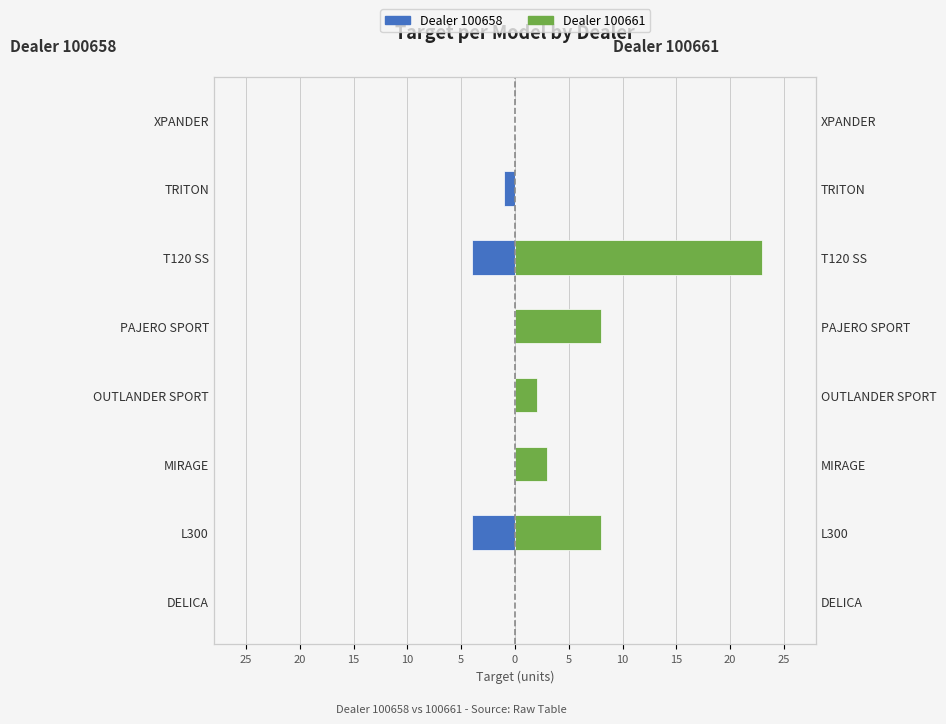

How many bars are there in each group?

2